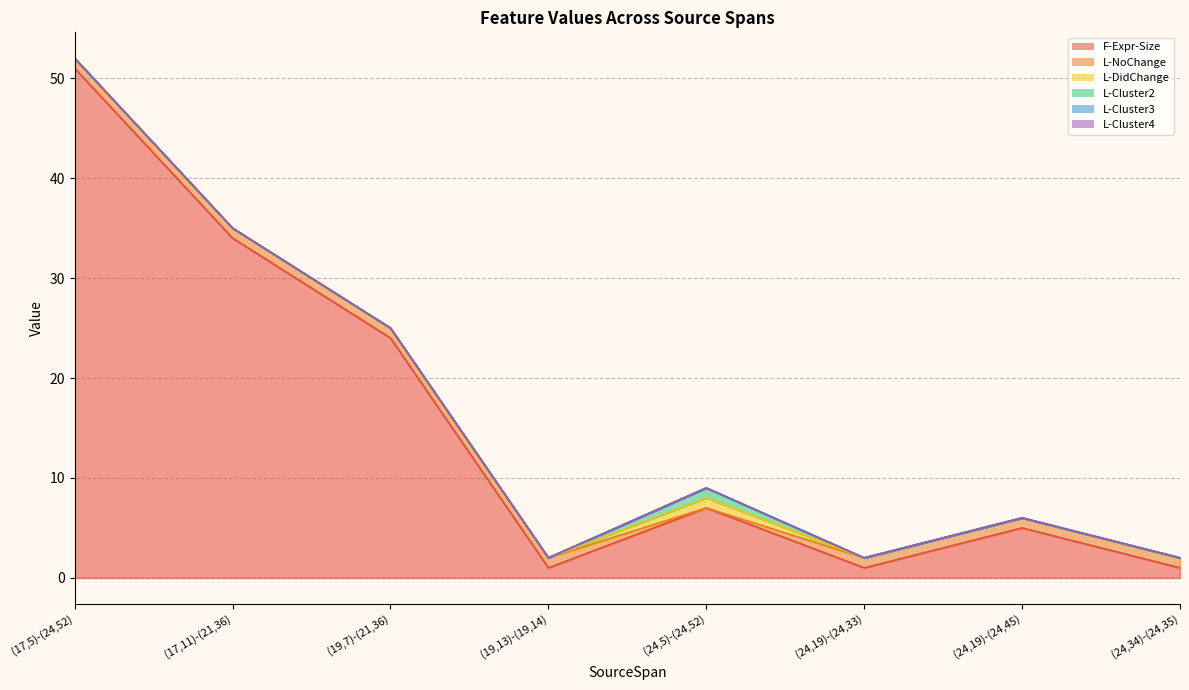

Is it true that F-Expr-Size equals 2 at (24,19)-(24,33)?

False